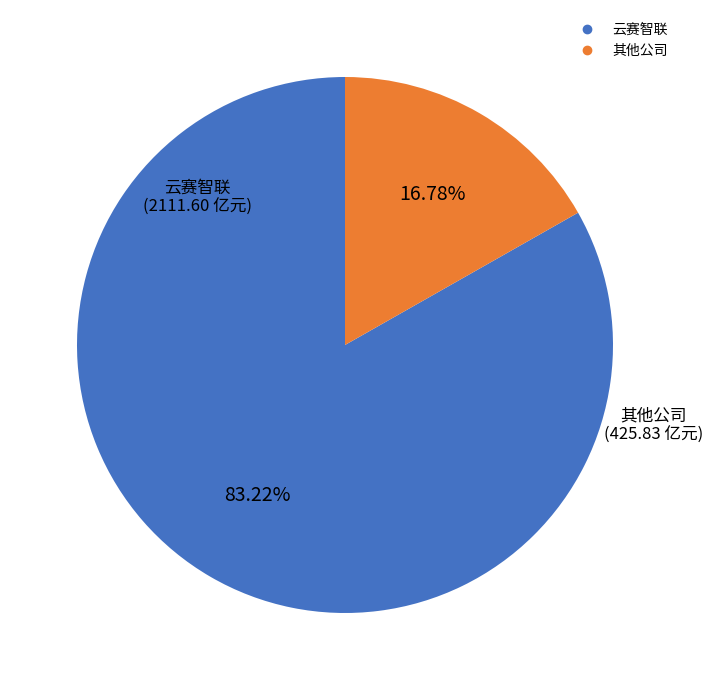

How many slices are in this pie chart?

2